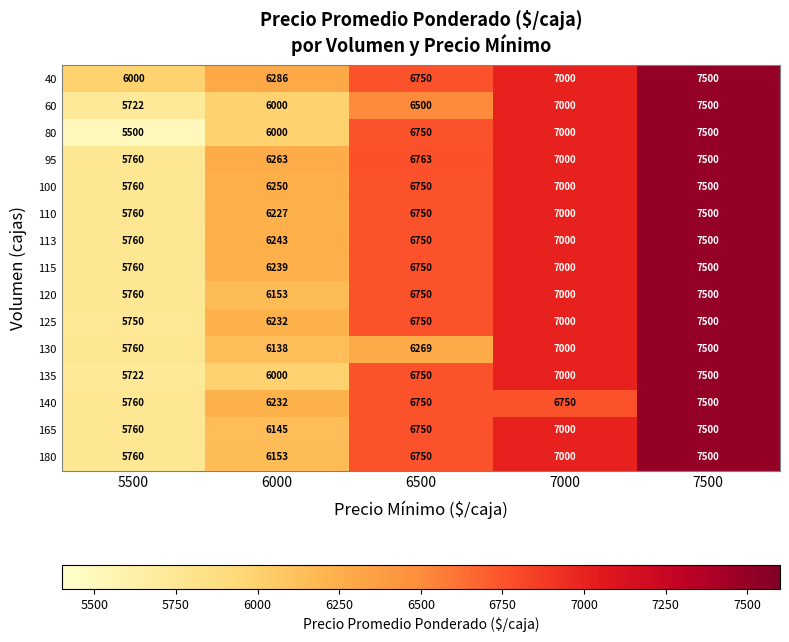

Where is 100 nearest to the value 6630?

6500